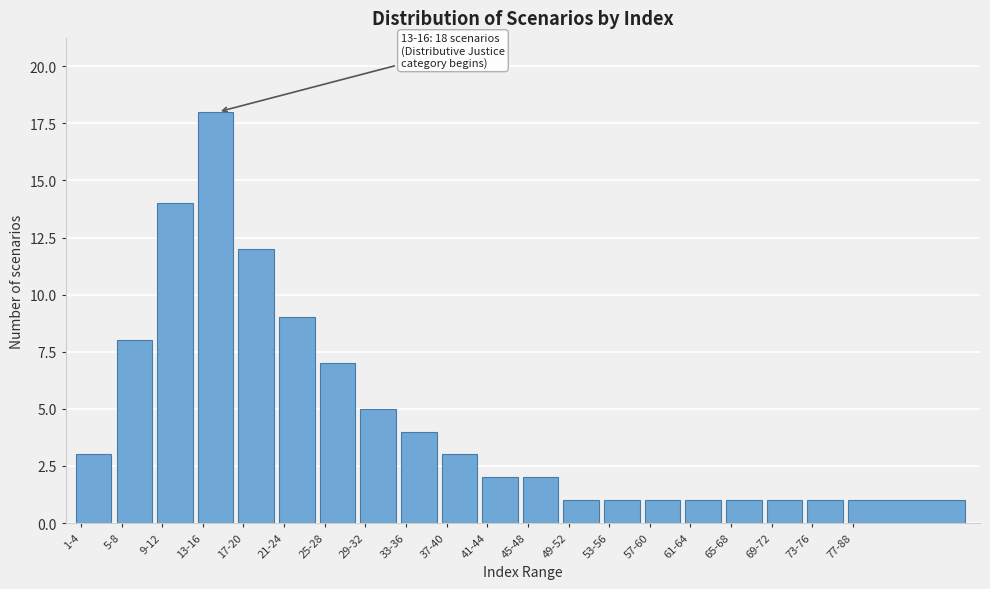

Reading left to right, transcribe all the data shown in this chart.

1-4=3	5-8=8	9-12=14	13-16=18	17-20=12	21-24=9	25-28=7	29-32=5	33-36=4	37-40=3	41-44=2	45-48=2	49-52=1	53-56=1	57-60=1	61-64=1	65-68=1	69-72=1	73-76=1	77-88=1